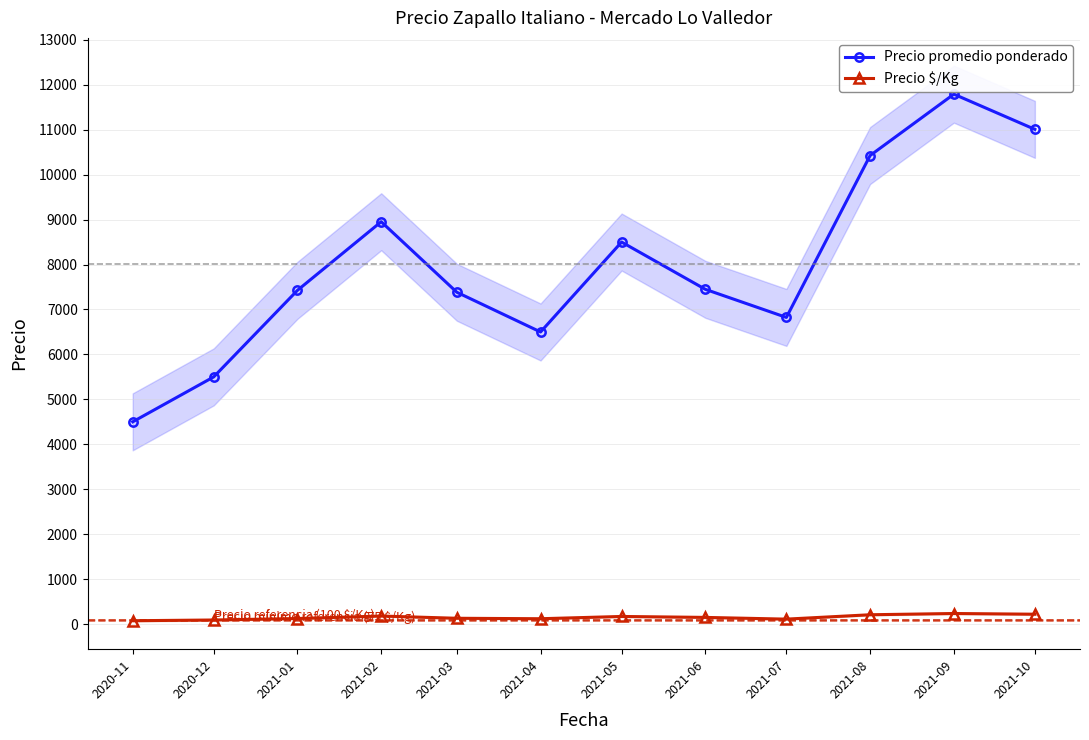

Reading left to right, extract all data points from this chart.

Precio promedio ponderado: 4500.0	5500.0	7426.0	8952.0	7383.0	6499.0	8500.0	7448.0	6823.0	10425.0	11790.0	11007.0
Precio $/Kg: 75.0	91.3	124.0	179.4	129.7	119.5	170.0	149.0	110.6	208.0	235.7	220.0